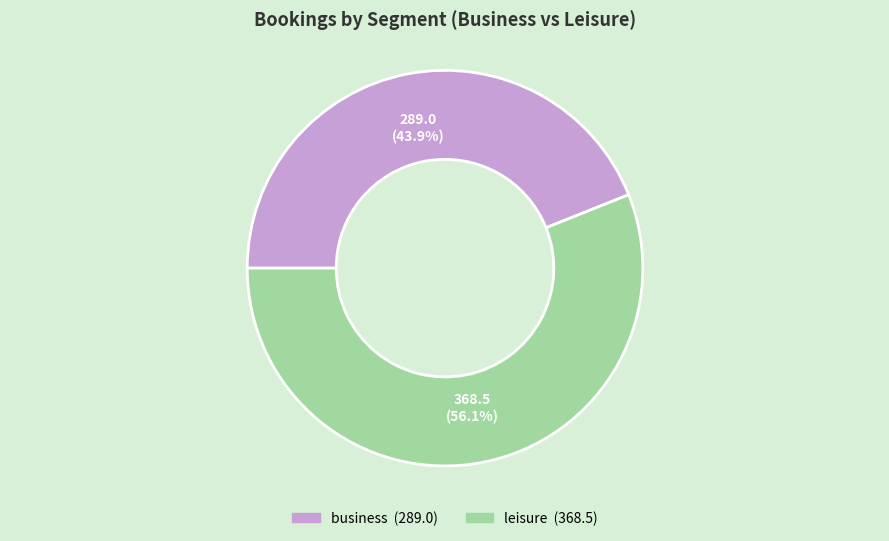

How many slices are in this pie chart?

2